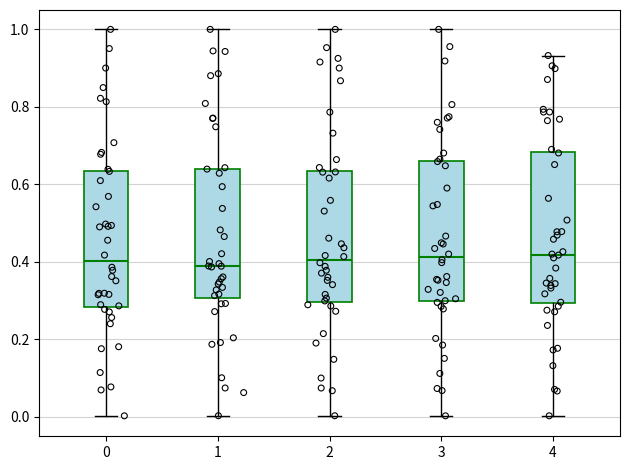

Reading left to right, transcribe this box plot: for each box, give where its median line is, the range the box spans, and where its two whiskers end, as read against the y-axis. The values are not printed on the chart, so give them approximately, as read against the axis.

0: median 0.40, box 0.28 to 0.64, whiskers 0.00 to 1.00
1: median 0.38, box 0.30 to 0.64, whiskers 0.00 to 1.00
2: median 0.40, box 0.30 to 0.64, whiskers 0.00 to 1.00
3: median 0.42, box 0.30 to 0.66, whiskers 0.00 to 1.00
4: median 0.42, box 0.30 to 0.68, whiskers 0.00 to 0.94